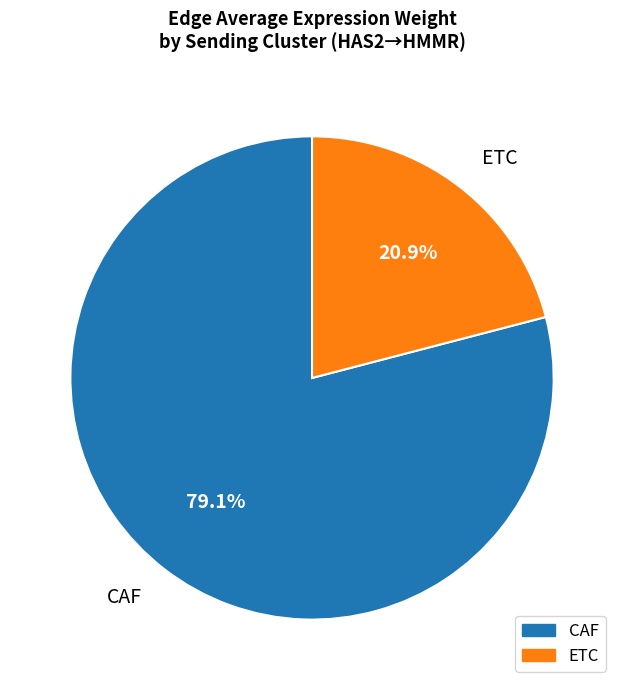

Which category has the biggest portion of the pie?

CAF